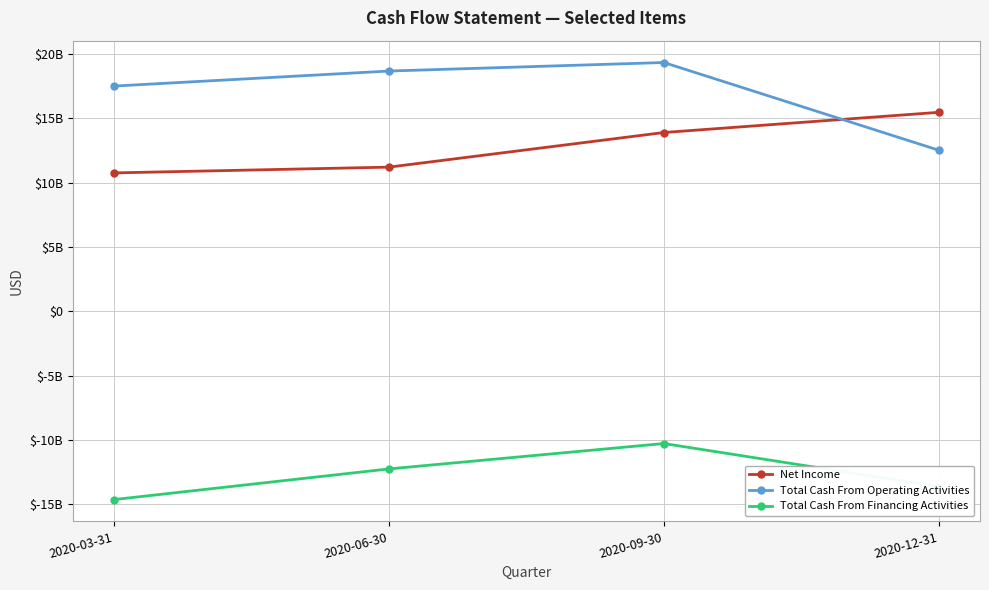

Reading left to right, what are all the values shown in this chart?

Net Income: 10752000000	11202000000	13893000000	15463000000
Total Cash From Operating Activities: 17504000000	18673000000	19335000000	12516000000
Total Cash From Financing Activities: -14645000000	-12262000000	-10289000000	-13634000000